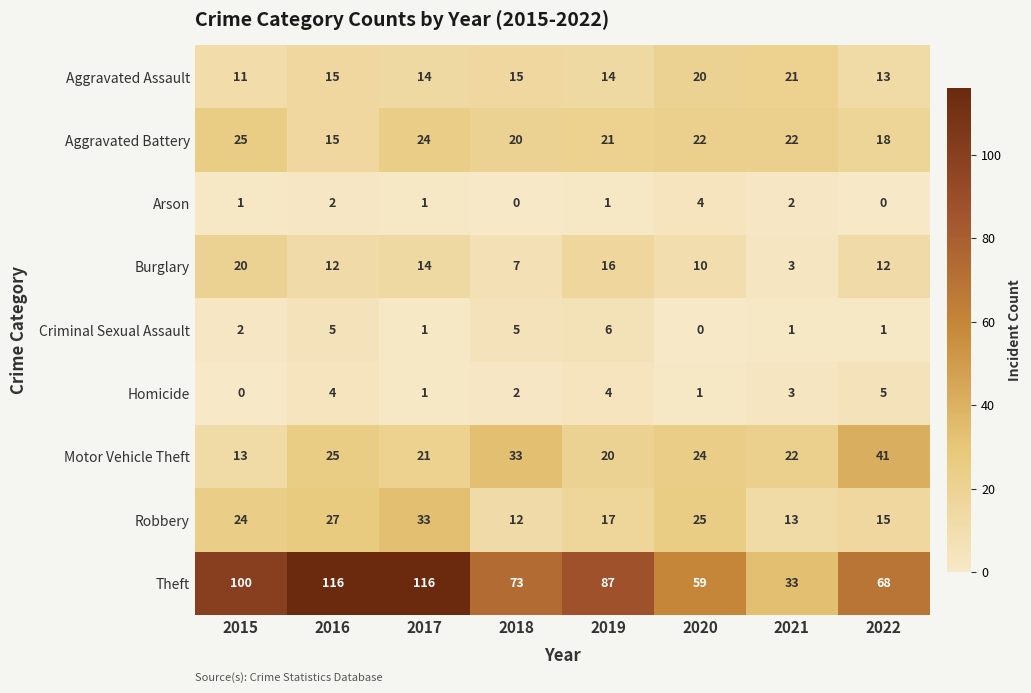

True or false: Burglary has a value of 3 at 2021.

True